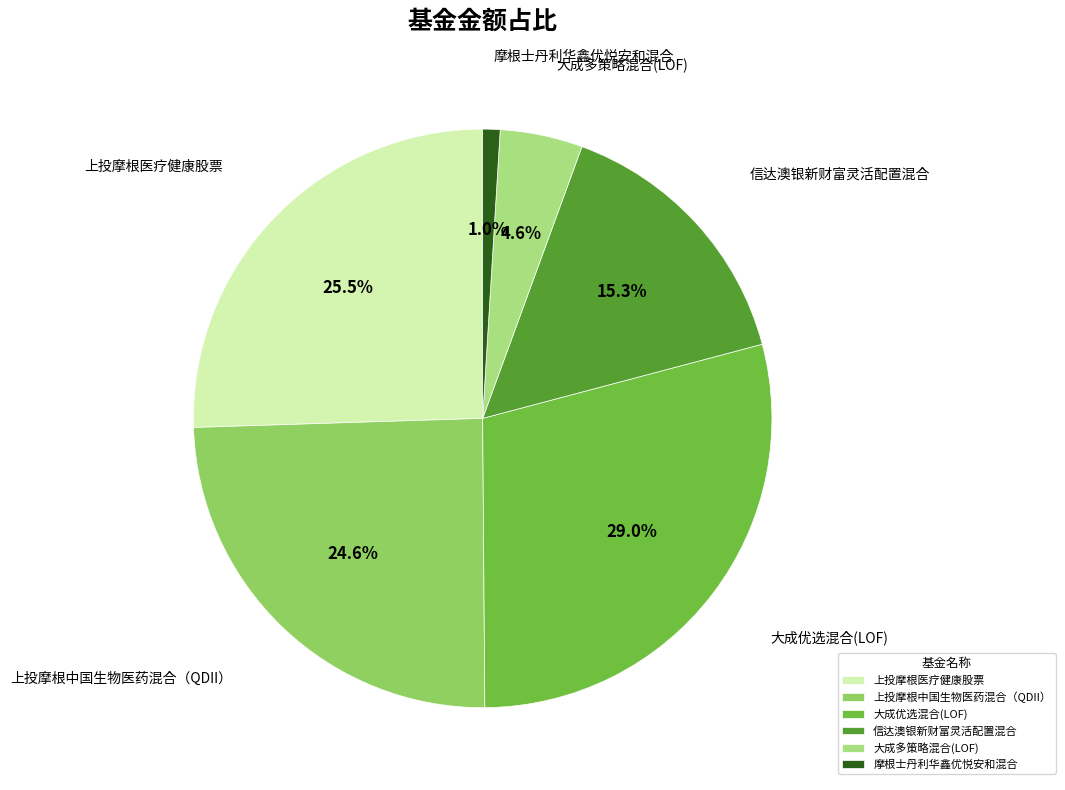

Does 上投摩根医疗健康股票 account for over 50% of the chart?

No